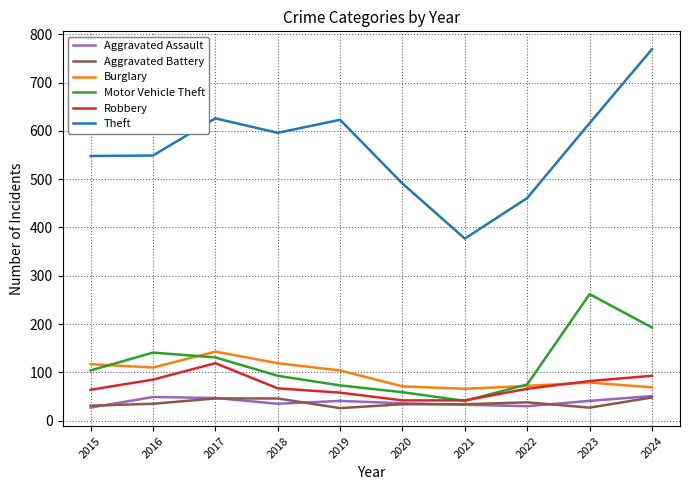

What value does the Burglary series have at 2016?

110